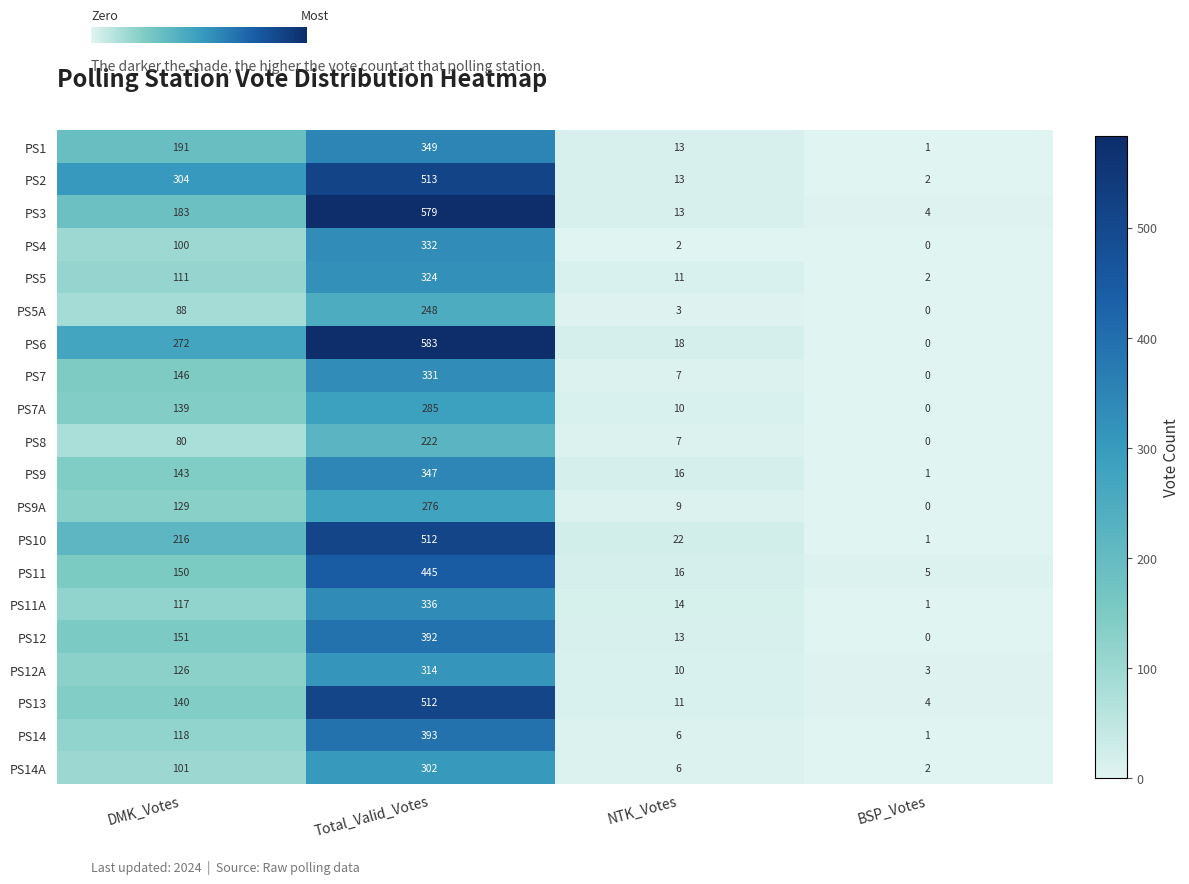

Read the PS14A value at DMK_Votes, to the nearest 10.

100